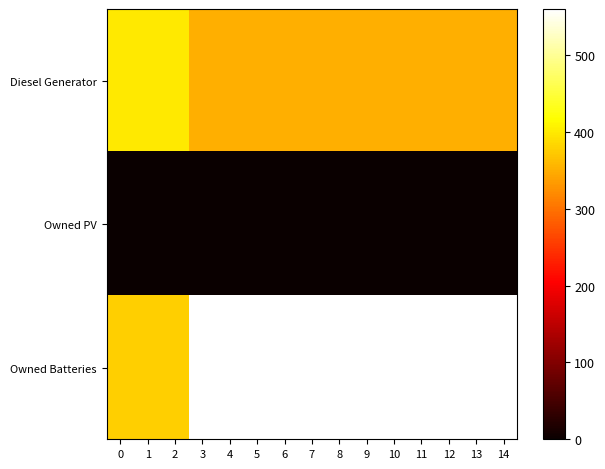

At 14, list the series in order from largest to smallest.

Owned Batteries, Diesel Generator, Owned PV